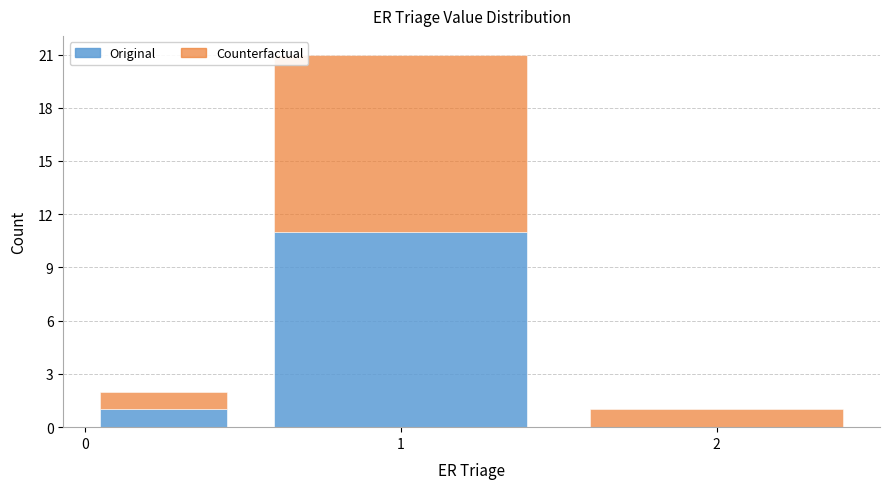

Which range on the x-axis has the tallest stacked bar (by total height)?

0.5 to 1.5